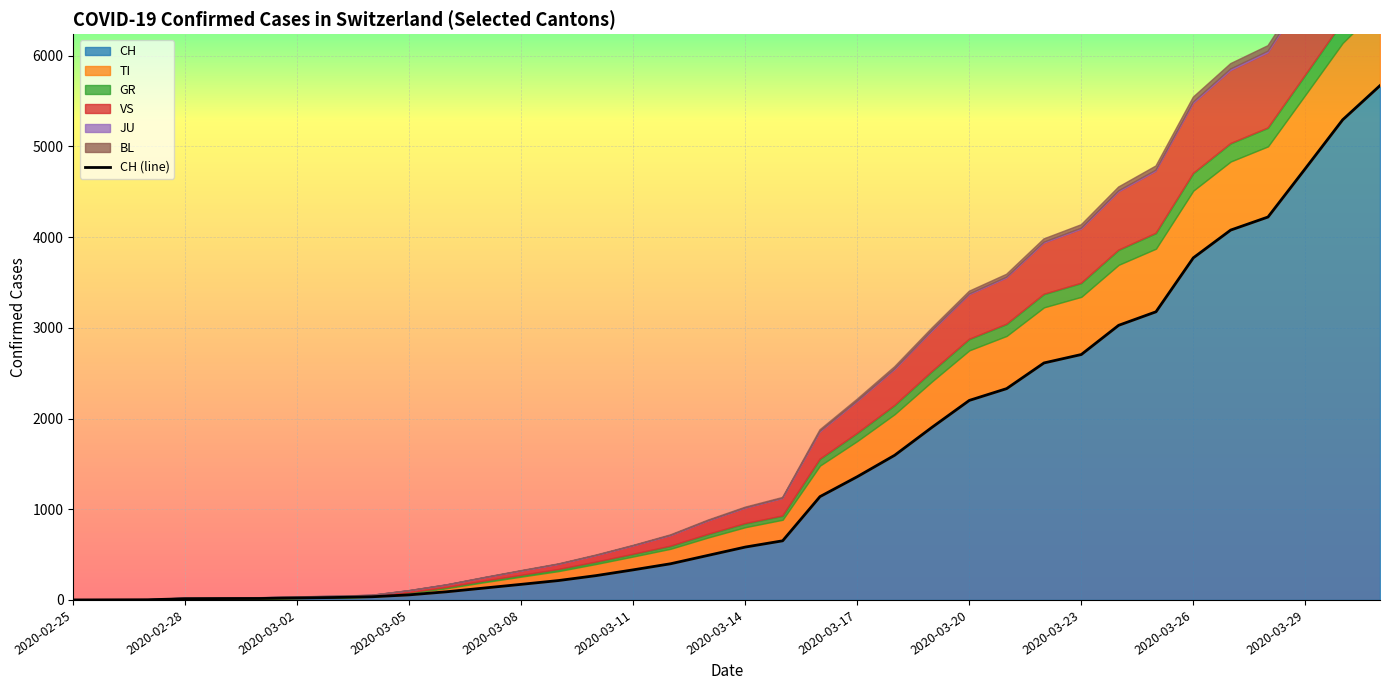

What is the sum of all values?

53362